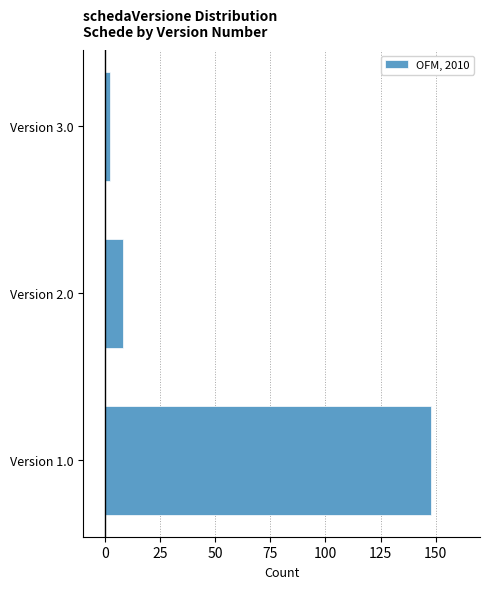

Reading bottom to top, list all the values displayed in this chart.

Version 1.0=148	Version 2.0=8	Version 3.0=2